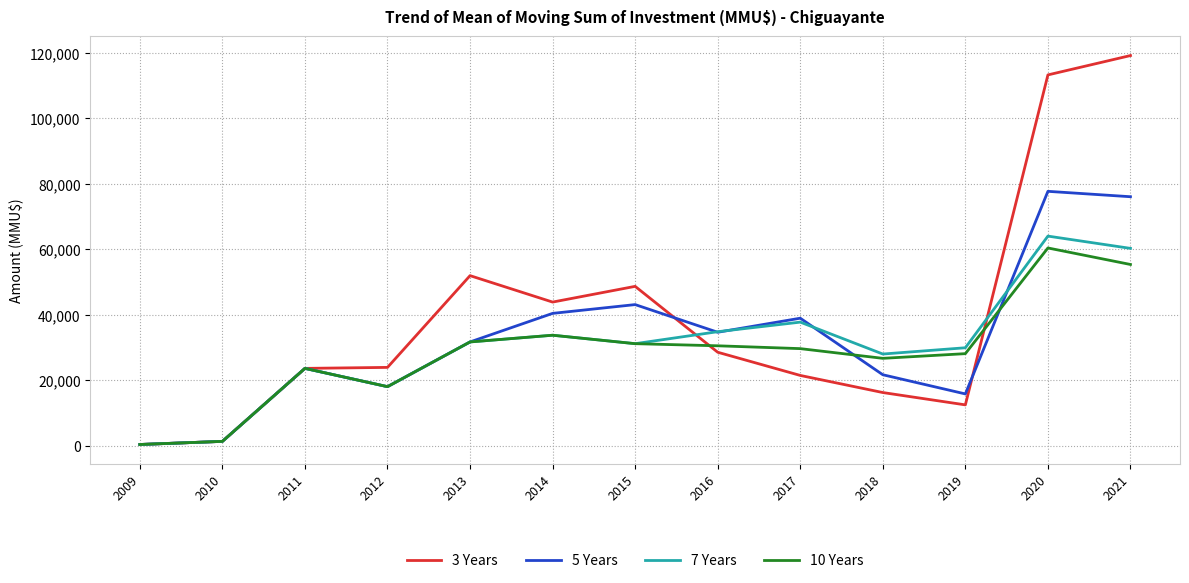

What are all the series names shown in the legend?

3 Years, 5 Years, 7 Years, 10 Years